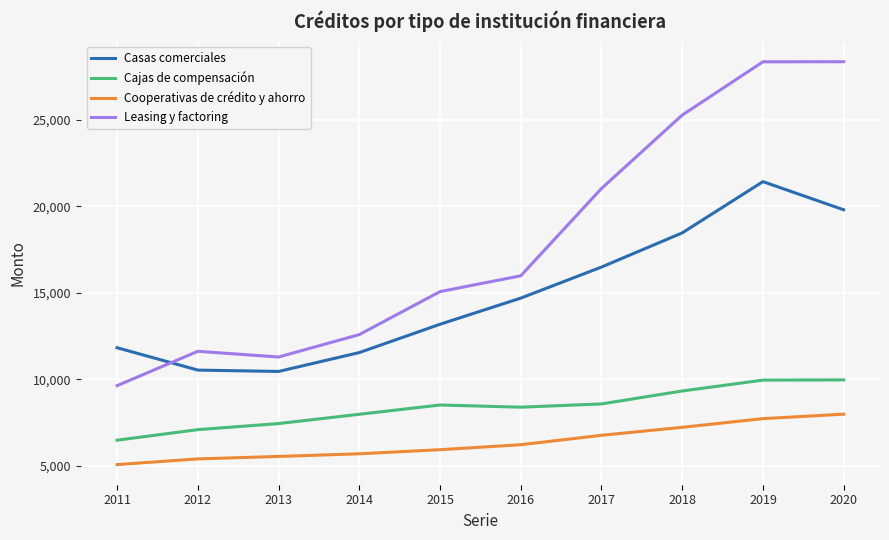

Is it true that Cooperativas de crédito y ahorro equals 10296 at 2019?

False